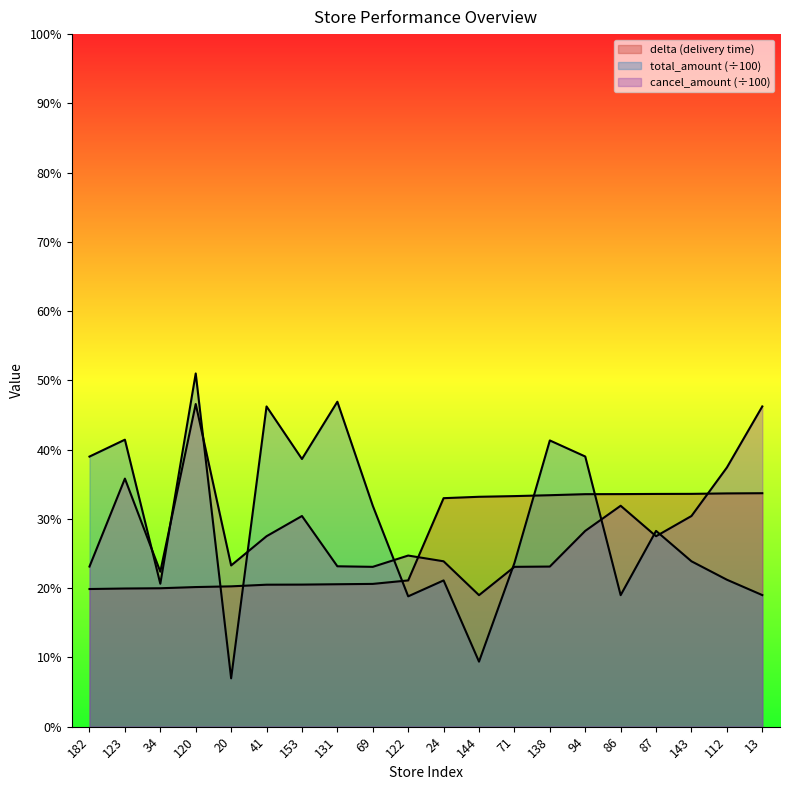

What is the maximum value shown in the chart?

51.0